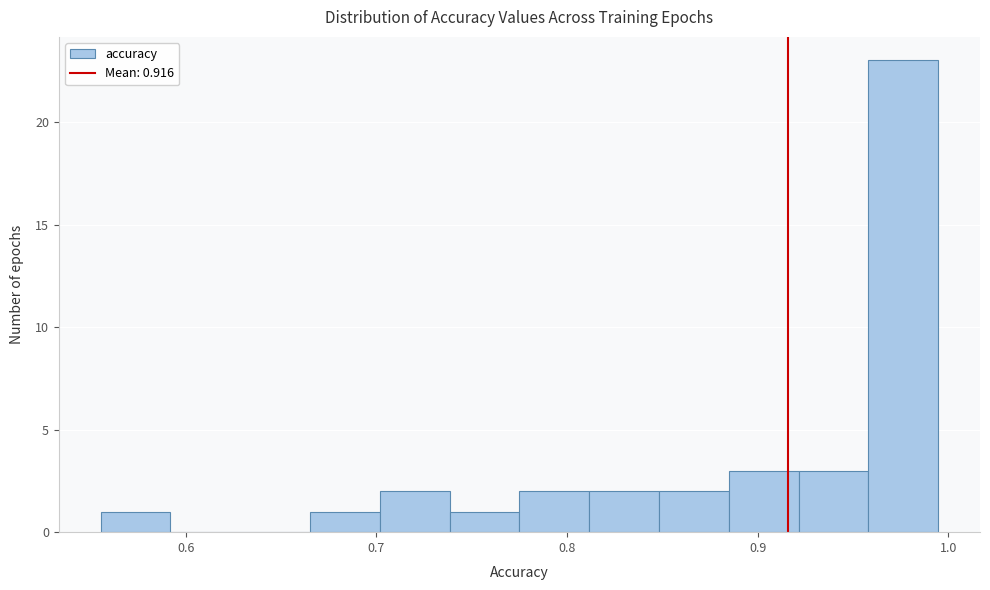

Around what value on the x-axis is the tallest bar? Give the approximate position of its centre, as read against the axis.

0.98